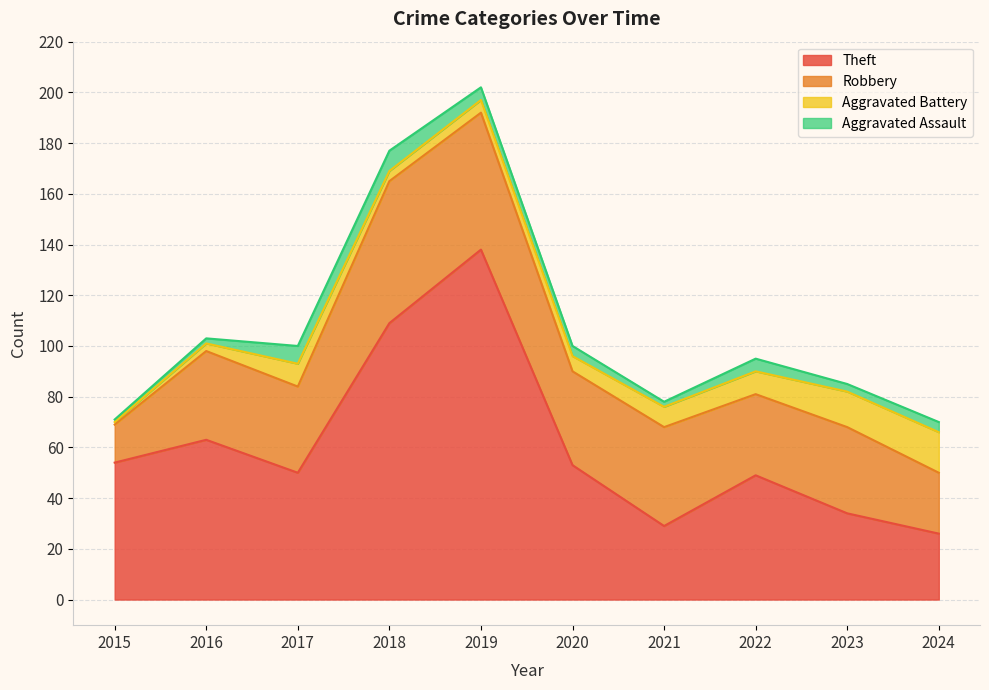

Where is the first local minimum for Aggravated Battery?

2018